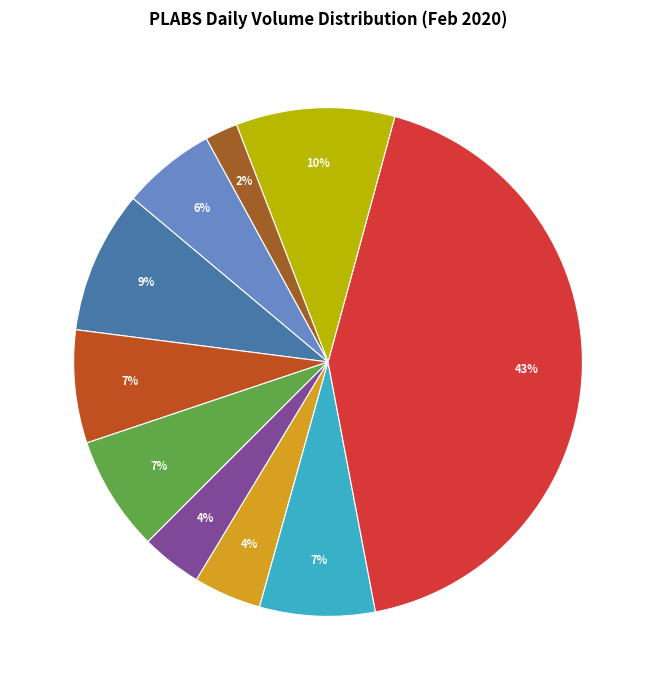

How many segments does this pie chart have?

10